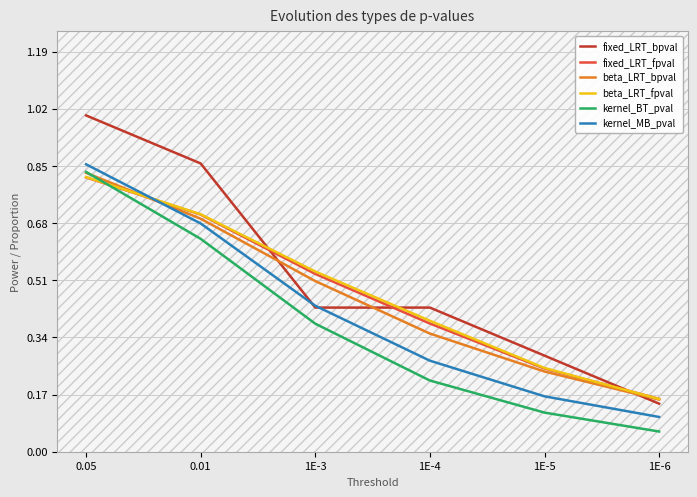

Where do fixed_LRT_fpval and fixed_LRT_bpval first cross each other?

0.01 and 1E-3